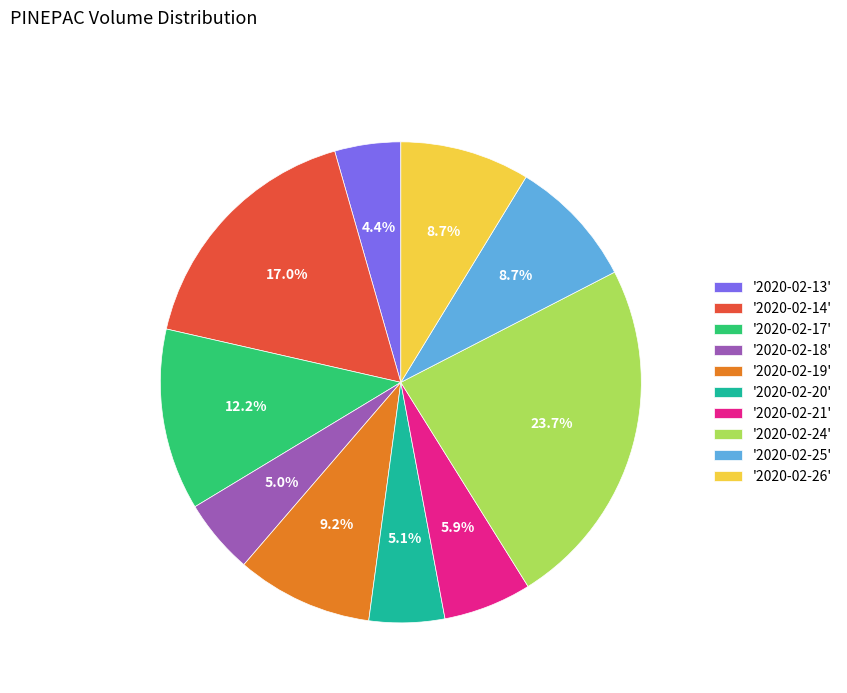

Which has a higher value, '2020-02-18' or '2020-02-14'?

'2020-02-14'